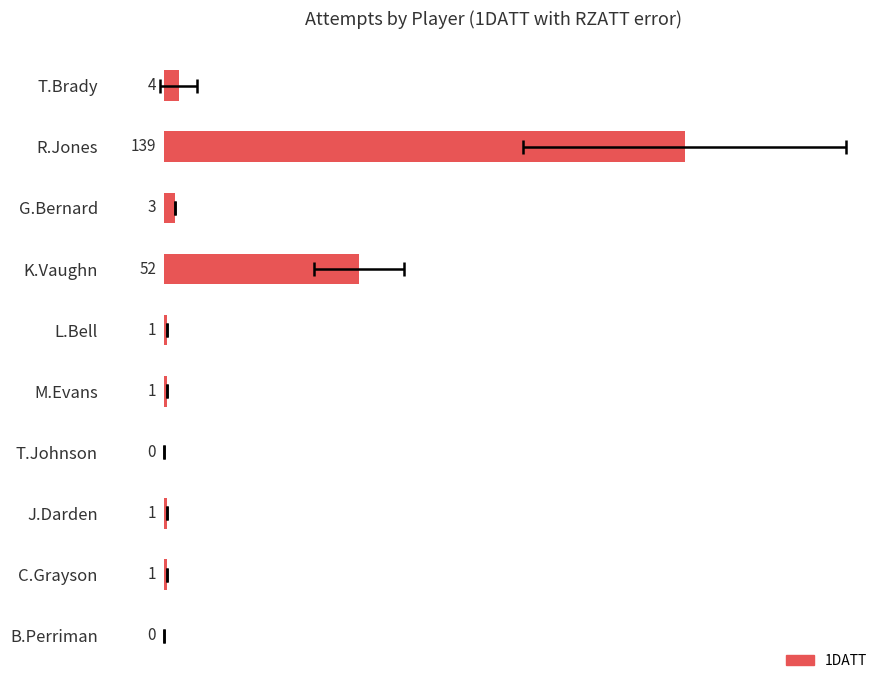

What is the difference between the values at G.Bernard and M.Evans?

2